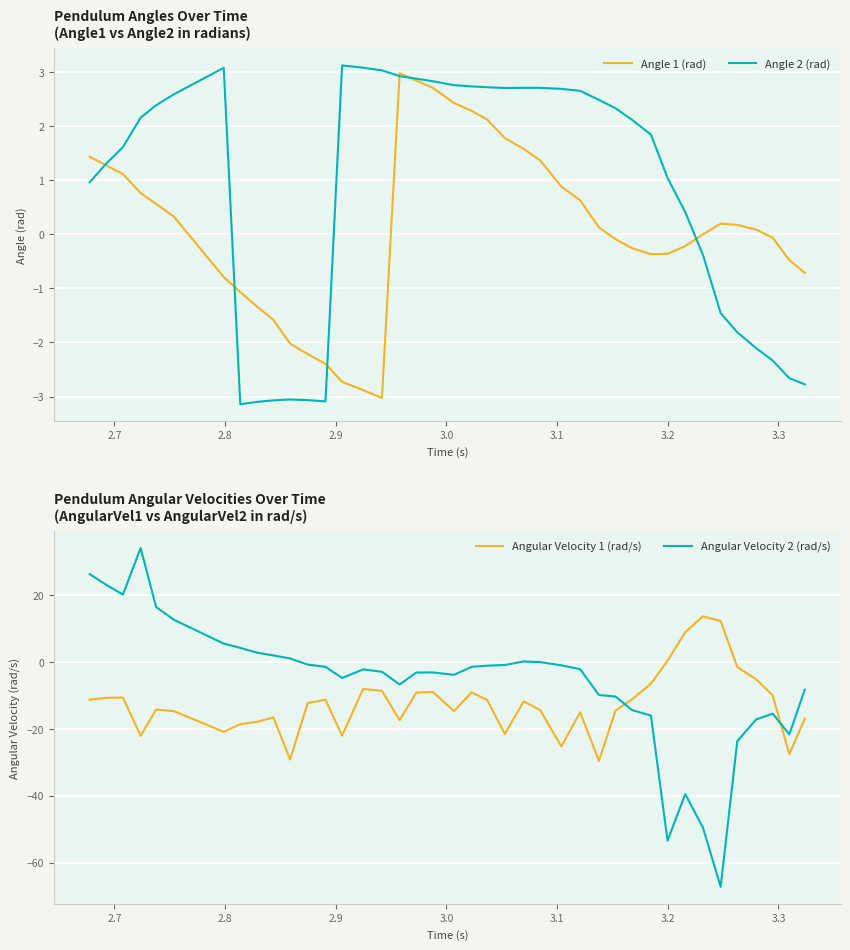

What is the maximum value for Angle 1 (rad)?

3.0